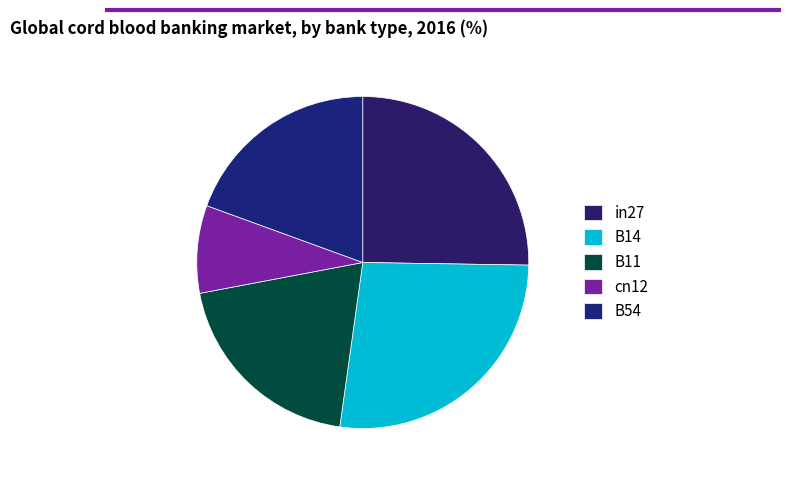

To the nearest percent, what is the difference between the in27 and B11 slice percentages?

5%